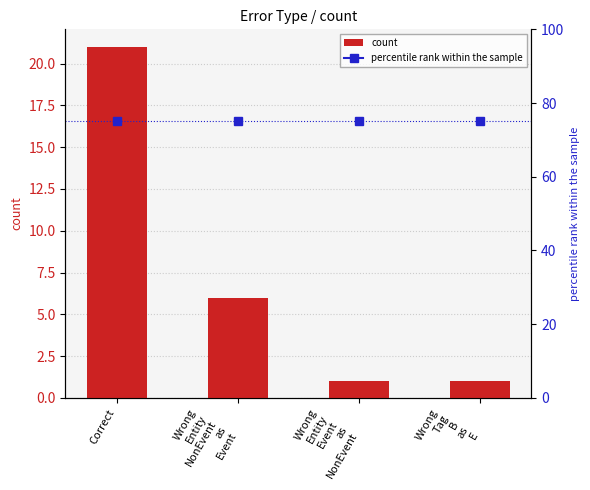

What is the value of the 4th bar from the left?

1